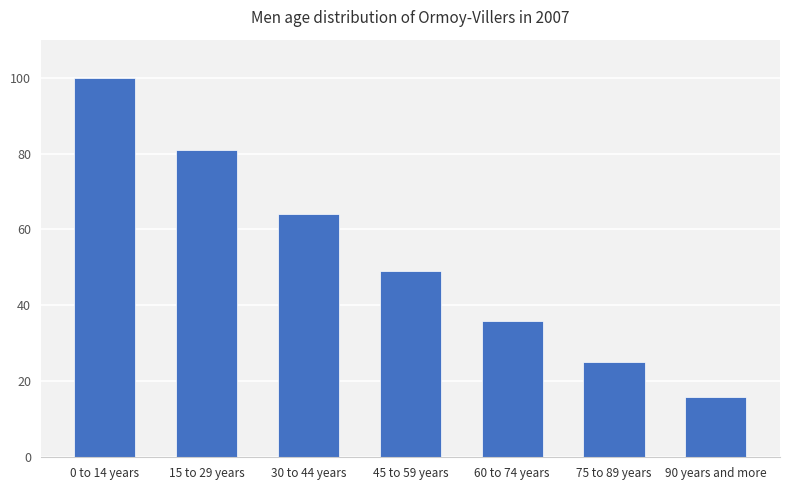

Is it true that the value at 90 years and more is 16?

True